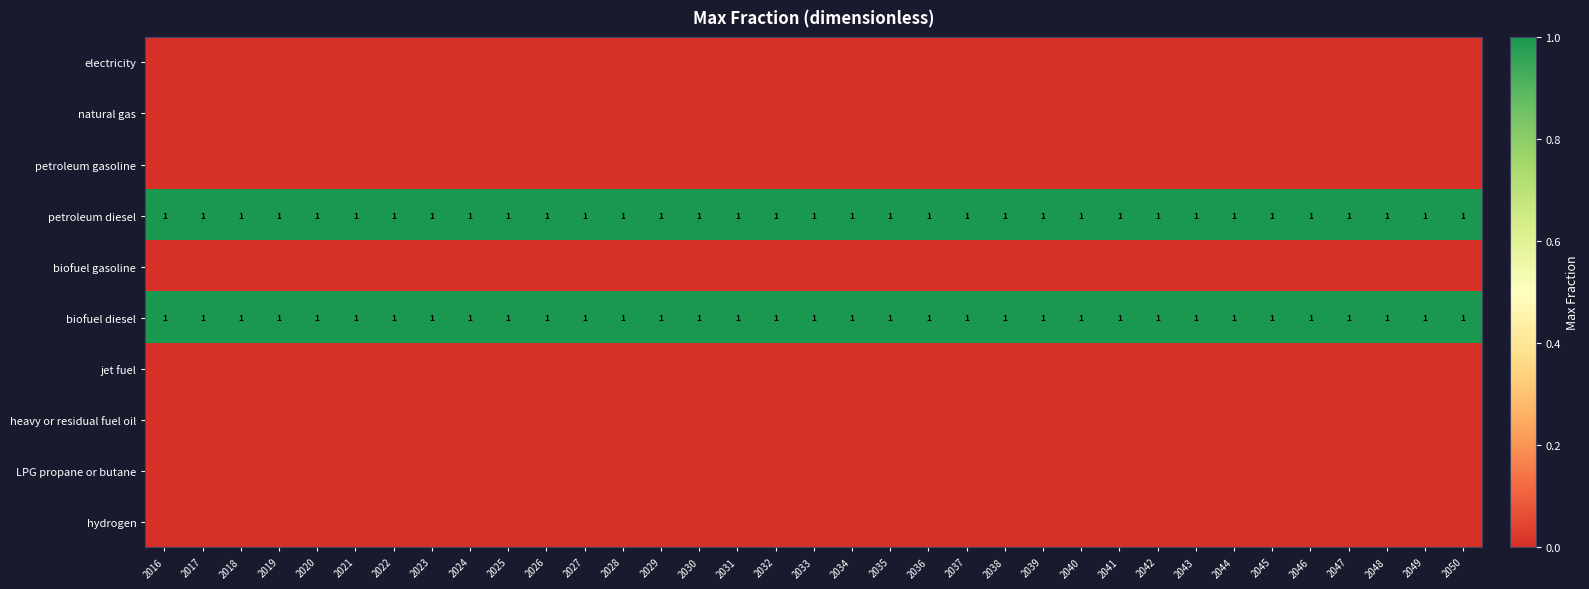

What is the highest value of the biofuel diesel series?

1